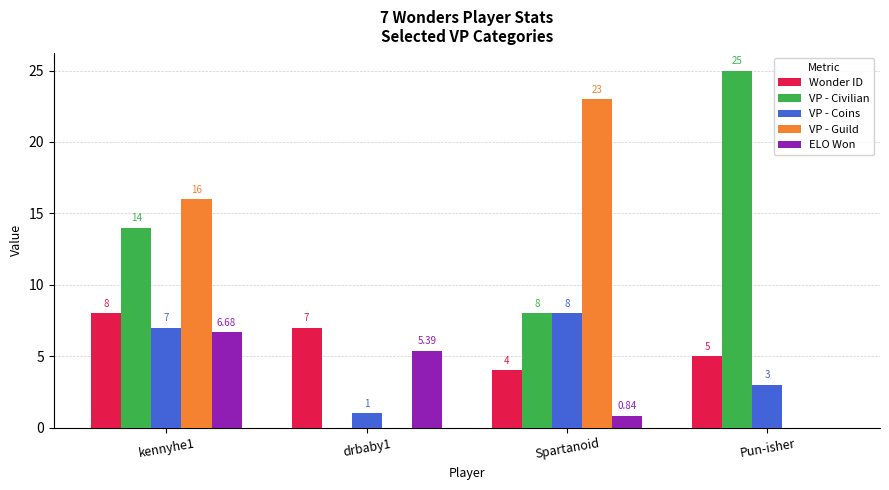

Count the number of categories in the chart.

4